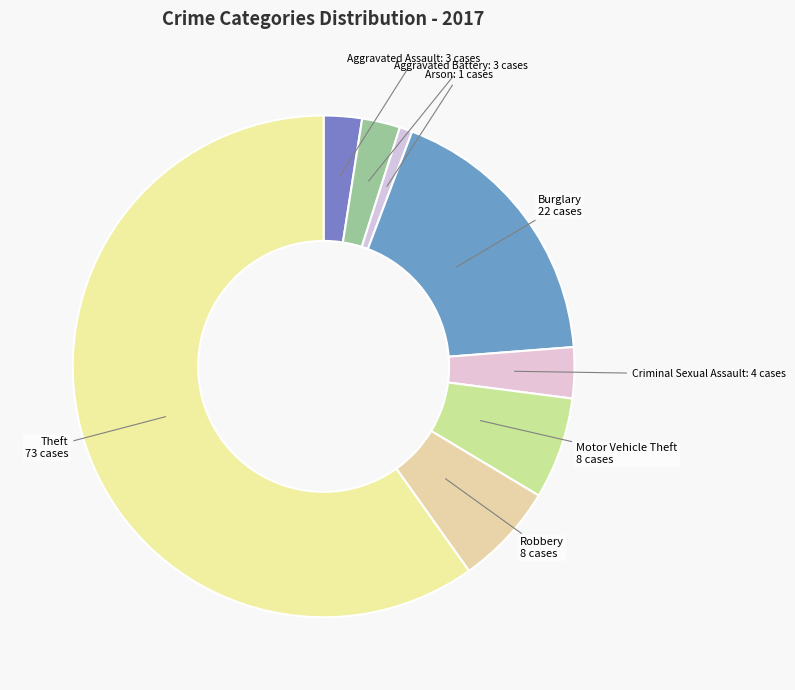

How many slices are in this pie chart?

8